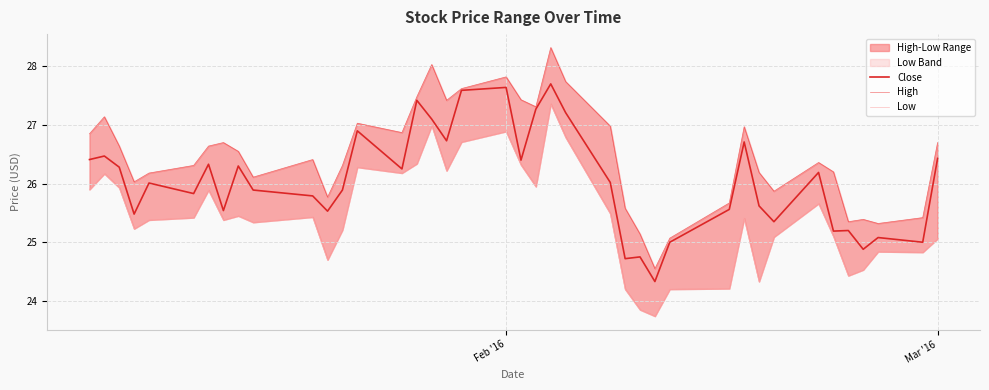

Which series has the widest spread of values?

High